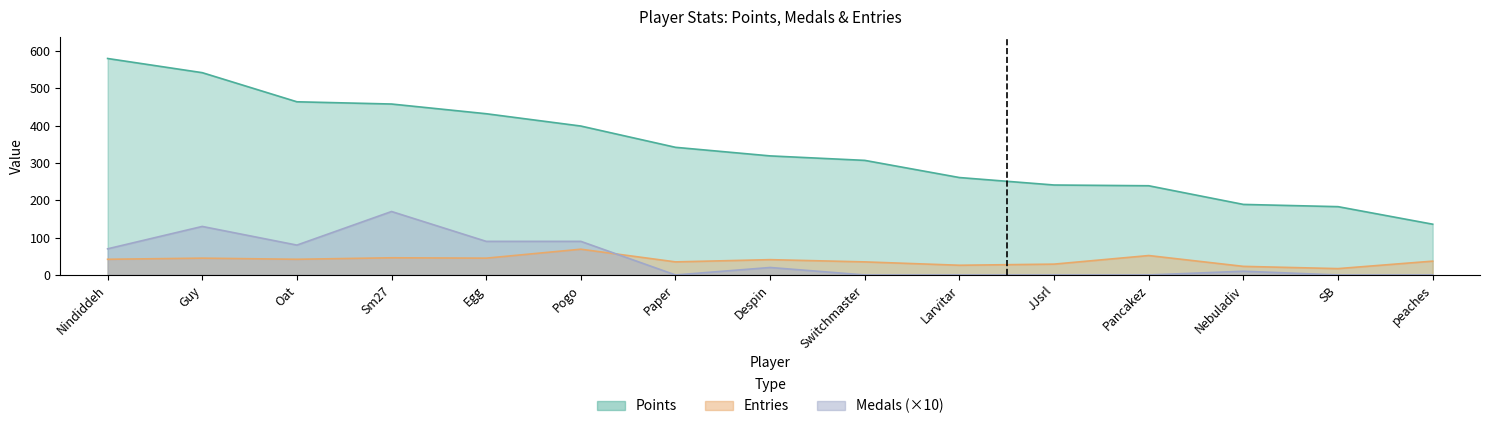

What is the label of the 7th point from the left?

Paper